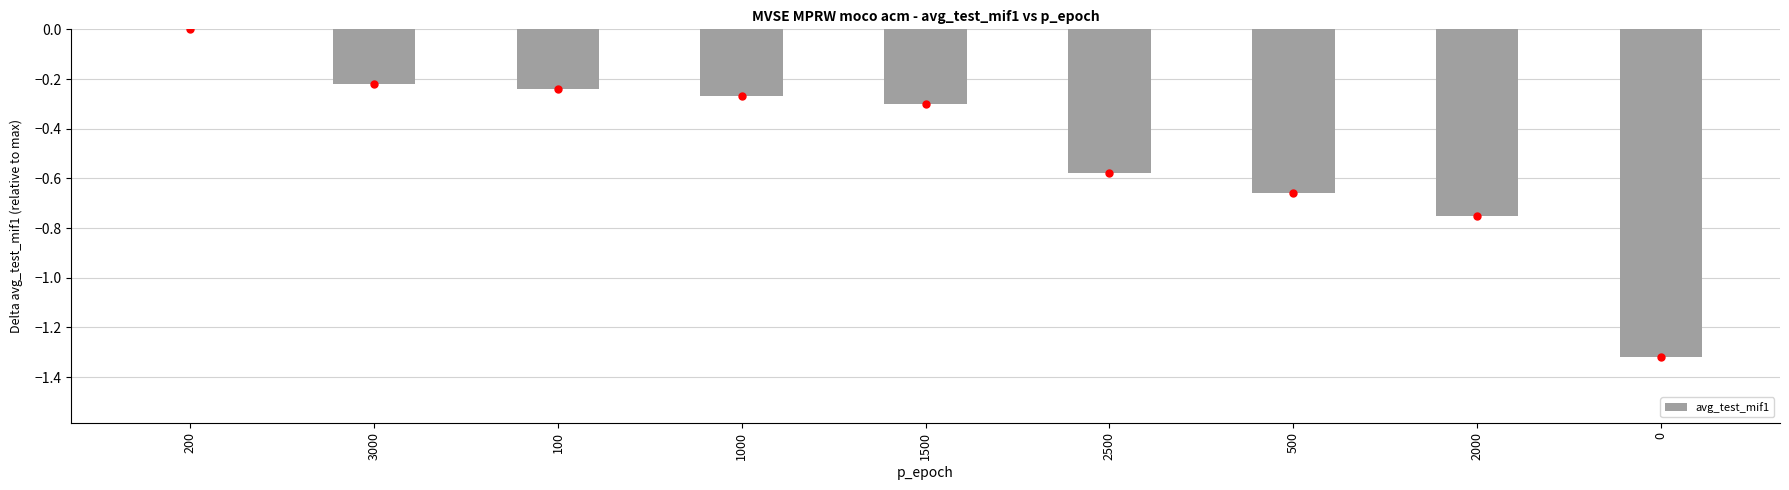

How many series are shown in this chart?

1